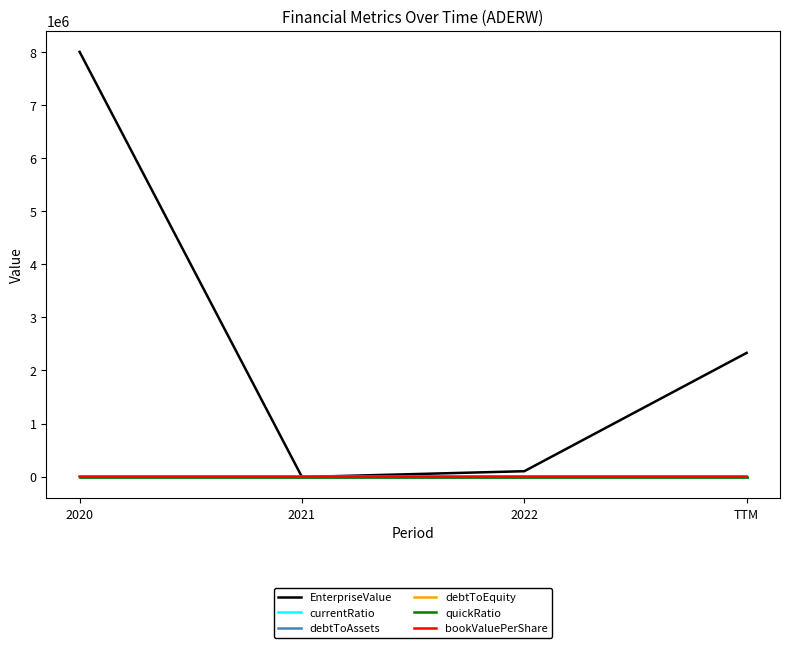

At which category is the sum across all series the highest?

2020